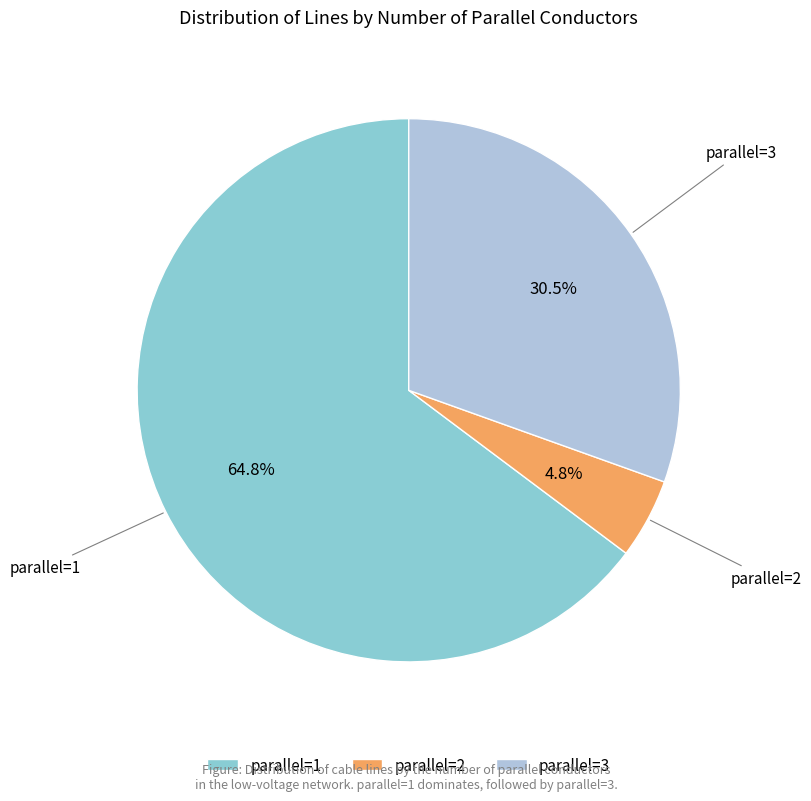

Which has a higher value, parallel=2 or parallel=3?

parallel=3